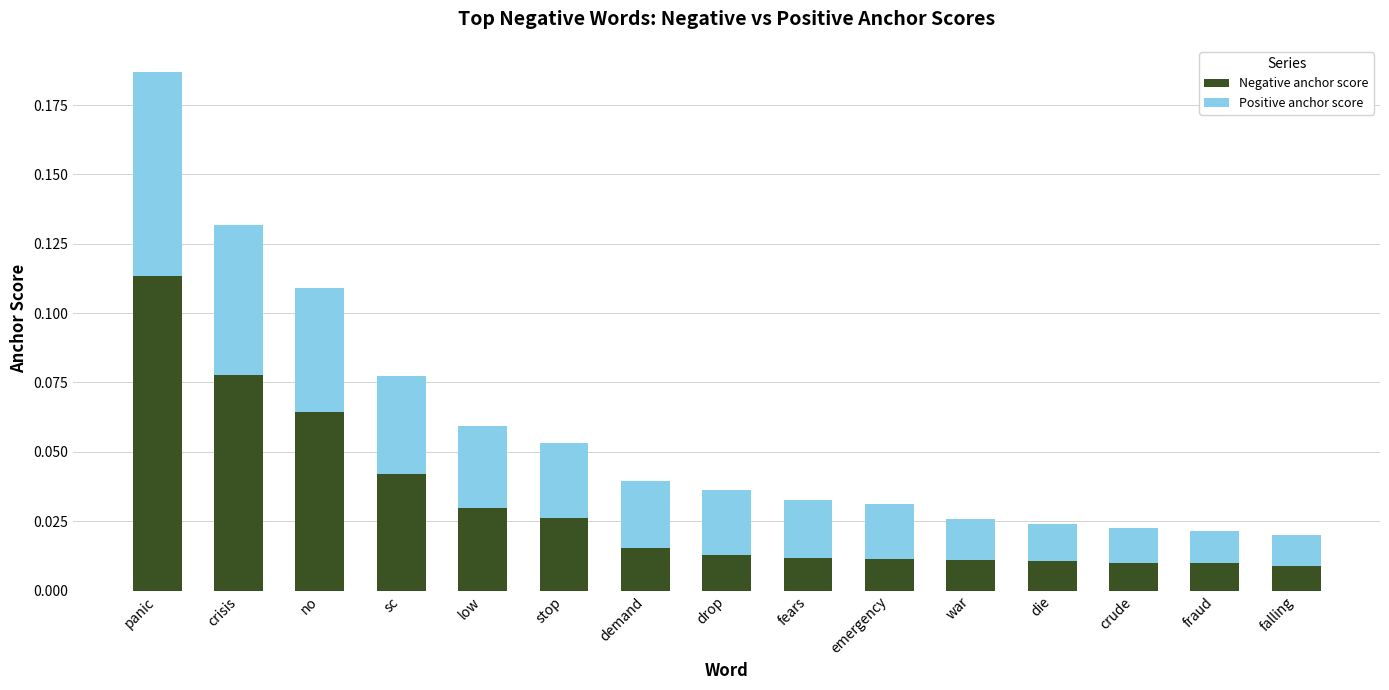

What is the total value across all series at panic?

0.2